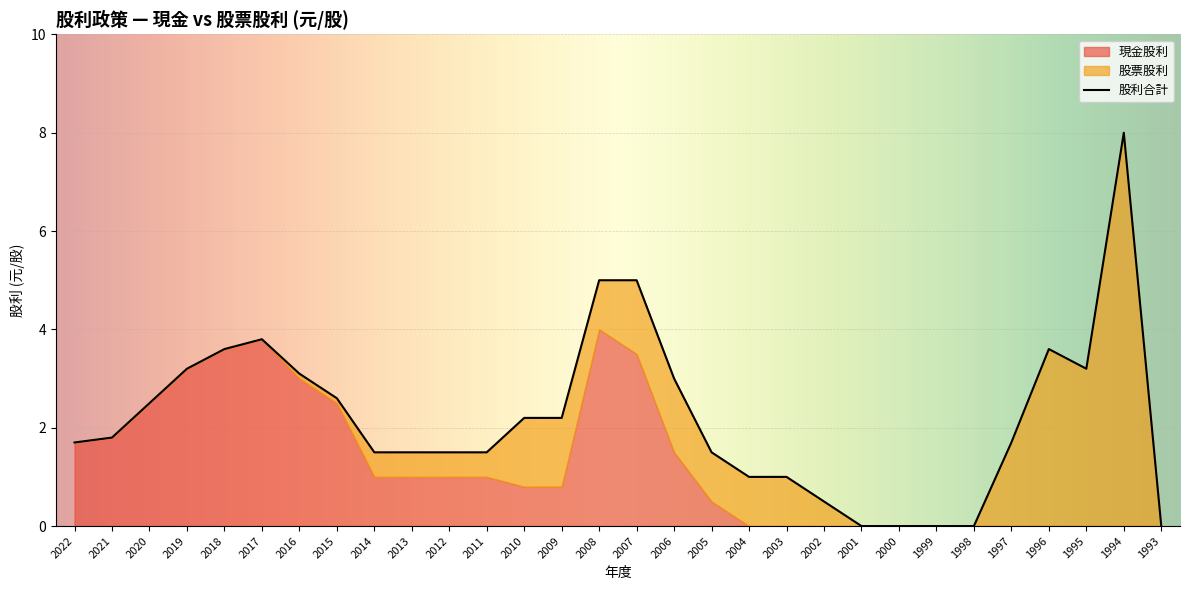

Reading left to right, list all the values displayed in this chart.

現金股利: 1.7	1.8	2.5	3.2	3.6	3.8	3.0	2.5	1.0	1.0	1.0	1.0	0.8	0.8	4.0	3.5	1.5	0.5	0.0	0.0	0.0	0.0	0.0	0.0	0.0	0.0	0.0	0.0	0.0	0.0
股票股利: 0.0	0.0	0.0	0.0	0.0	0.0	0.1	0.1	0.5	0.5	0.5	0.5	1.4	1.4	1.0	1.5	1.5	1.0	1.0	1.0	0.5	0.0	0.0	0.0	0.0	1.7	3.6	3.2	8.0	0.0
股利合計: 1.7	1.8	2.5	3.2	3.6	3.8	3.1	2.6	1.5	1.5	1.5	1.5	2.2	2.2	5.0	5.0	3.0	1.5	1.0	1.0	0.5	0.0	0.0	0.0	0.0	1.7	3.6	3.2	8.0	0.0